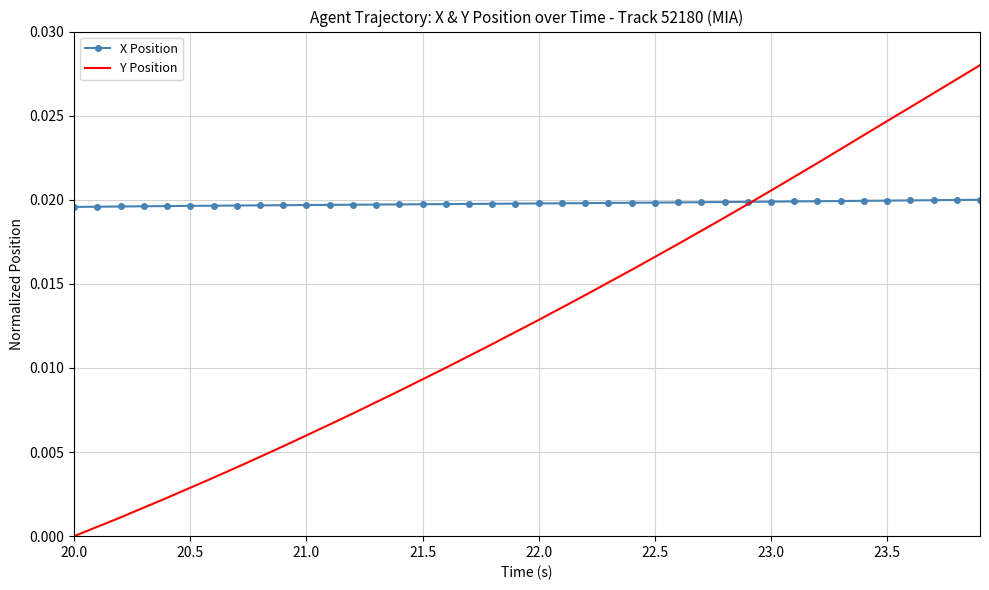

Which series has the largest range (max minus min)?

Y Position